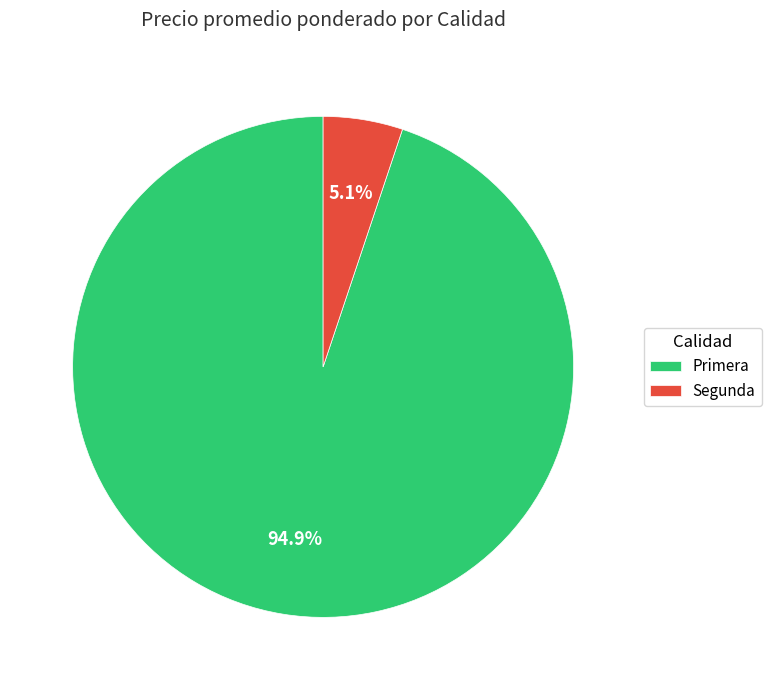

Count the number of slices in the pie.

2